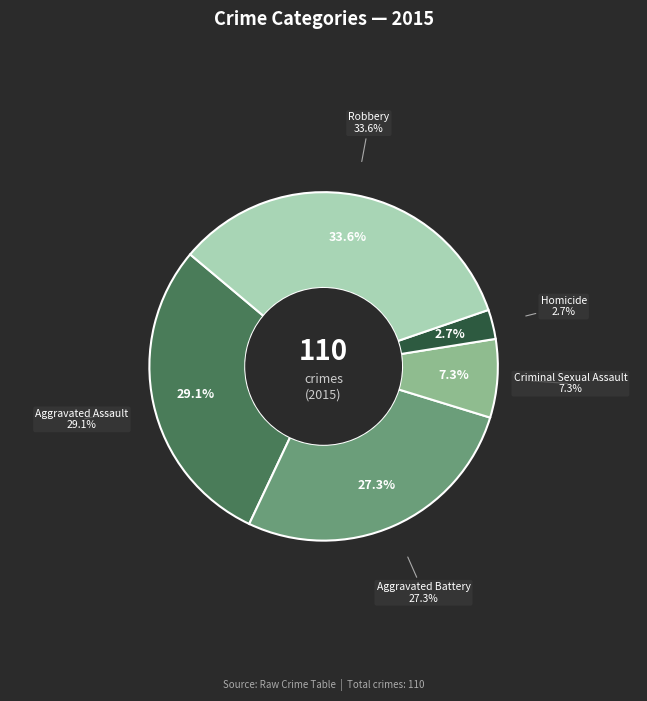

Which category has the biggest portion of the pie?

Robbery